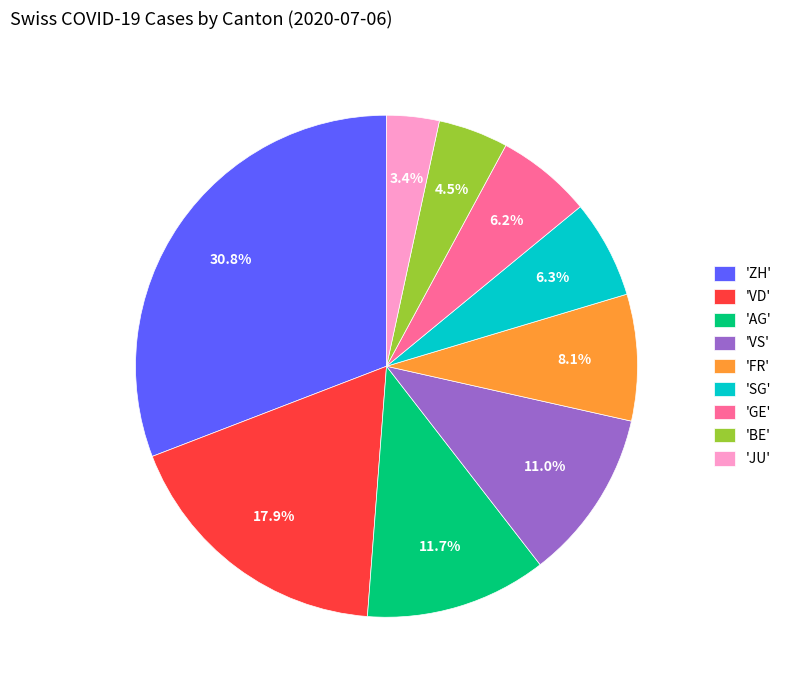

Which category has the biggest portion of the pie?

'ZH'